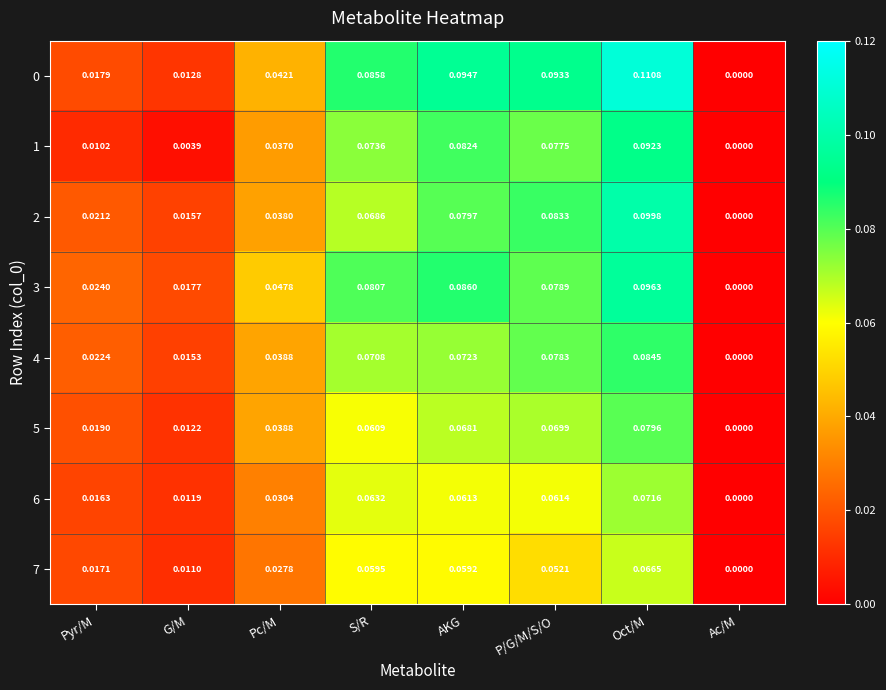

At which category is the sum across all series the highest?

Oct/M